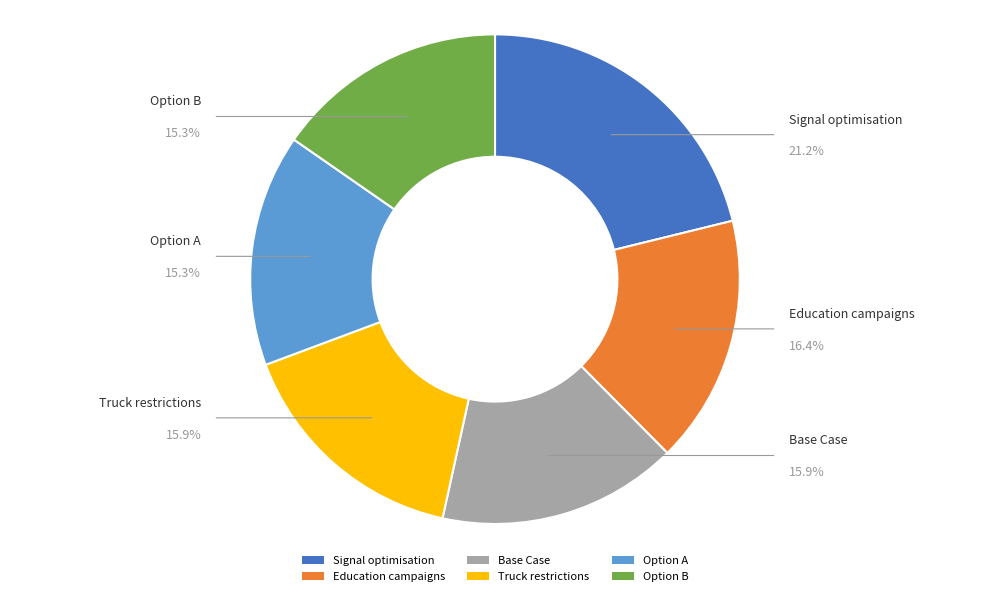

What is the total percentage of Option A and Education campaigns?

31.7%